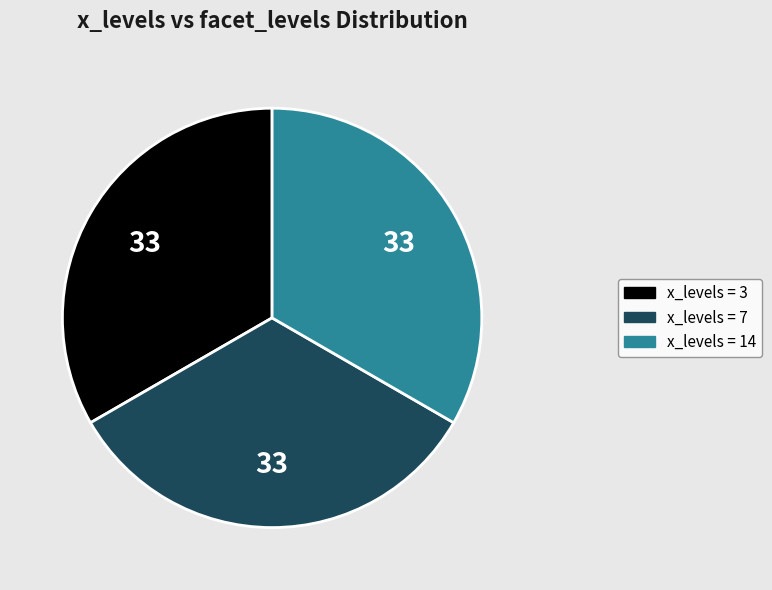

Does any single category account for the majority?

No